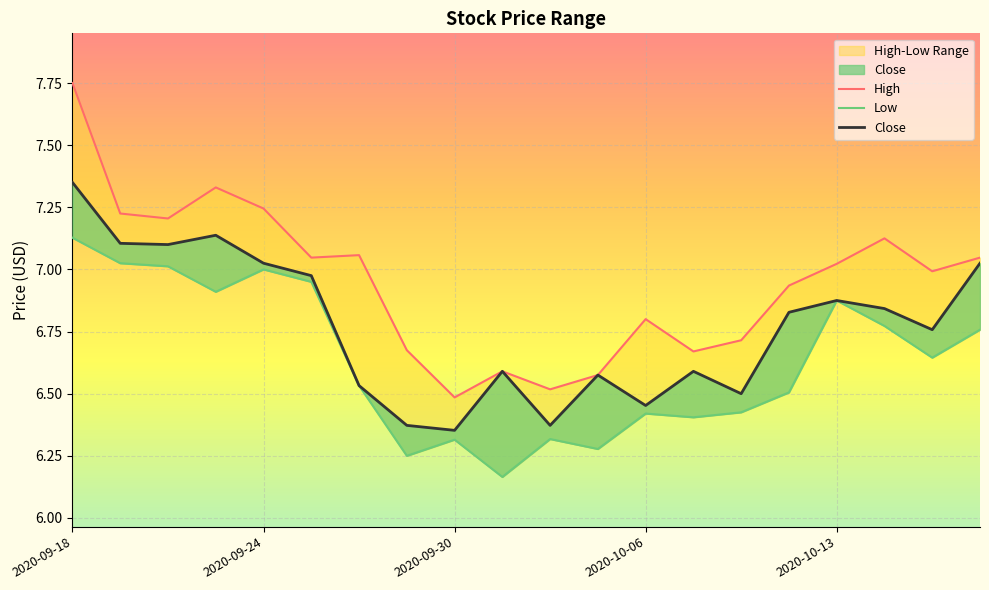

At which category is the sum across all series the highest?

2020-09-18